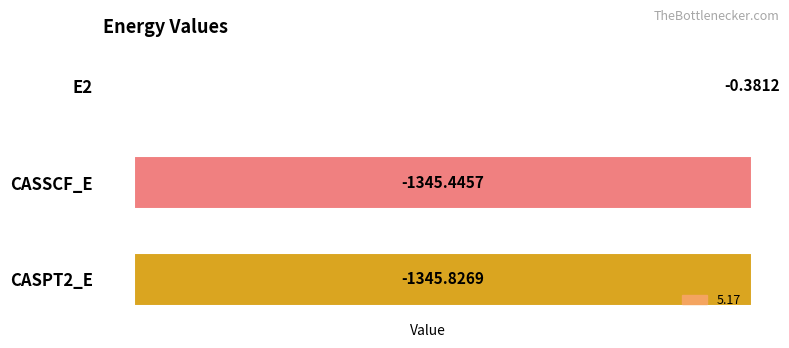

Which category has the highest value across all series?

E2